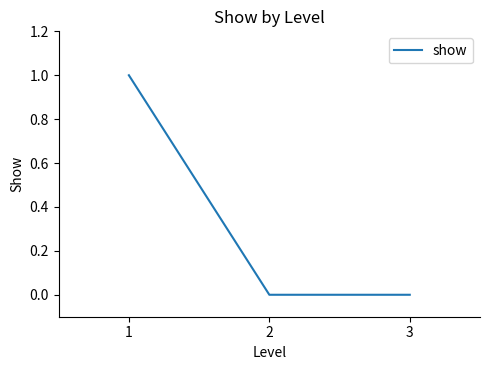

The chart shows a value of 0 at 3. True or false?

True